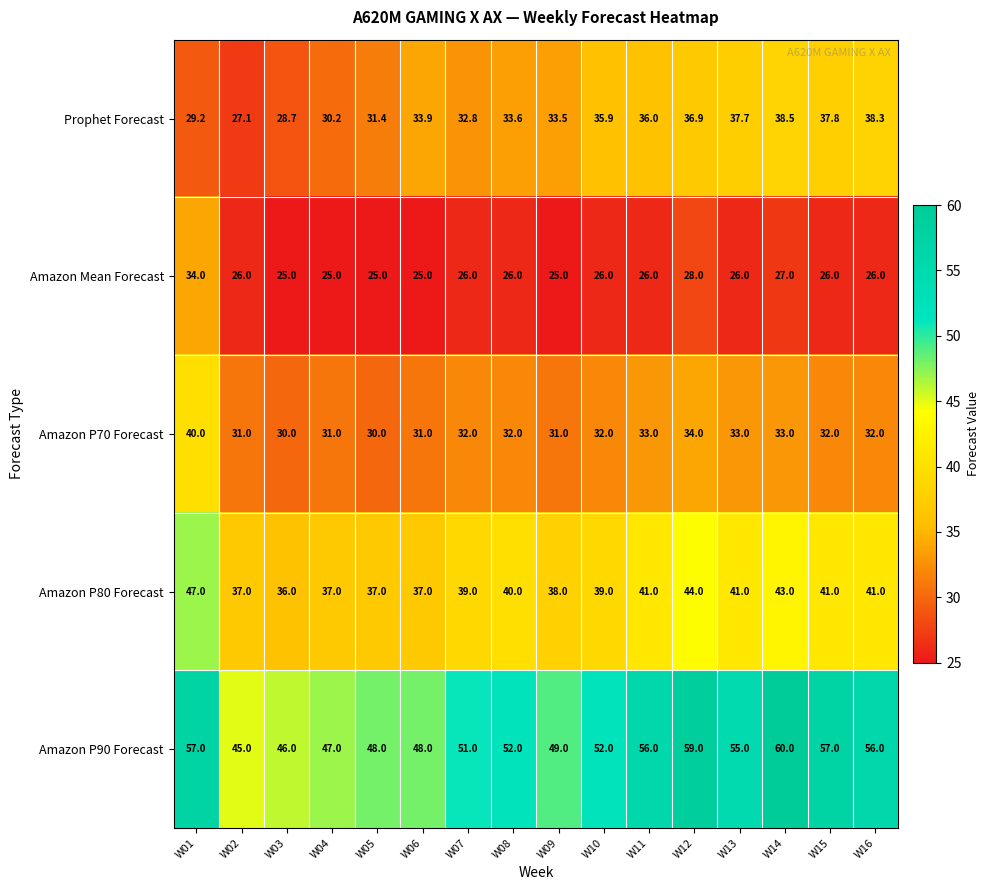

Which series has the largest total across all categories?

Amazon P90 Forecast